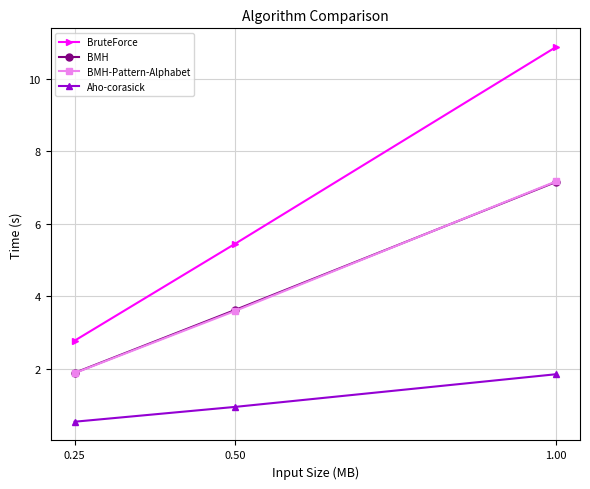

What is the label of the 3rd point from the right?

0.25